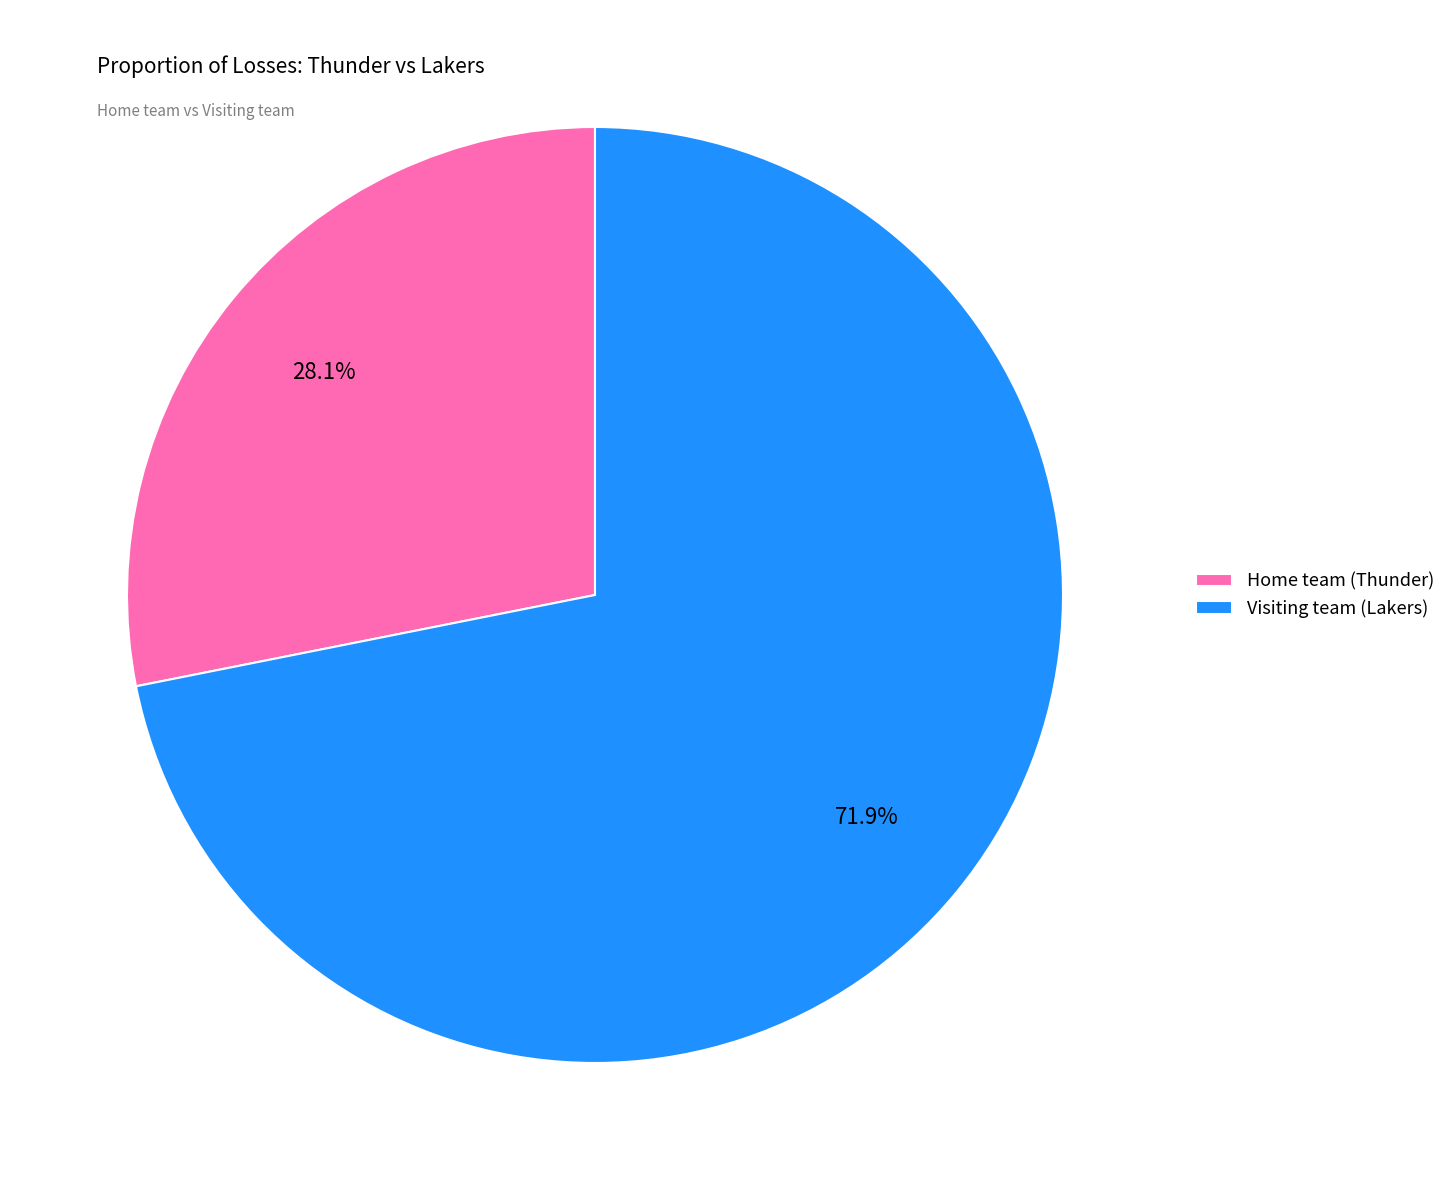

What is the ratio of the value at Visiting team (Lakers) to the value at Home team (Thunder)?

2.6